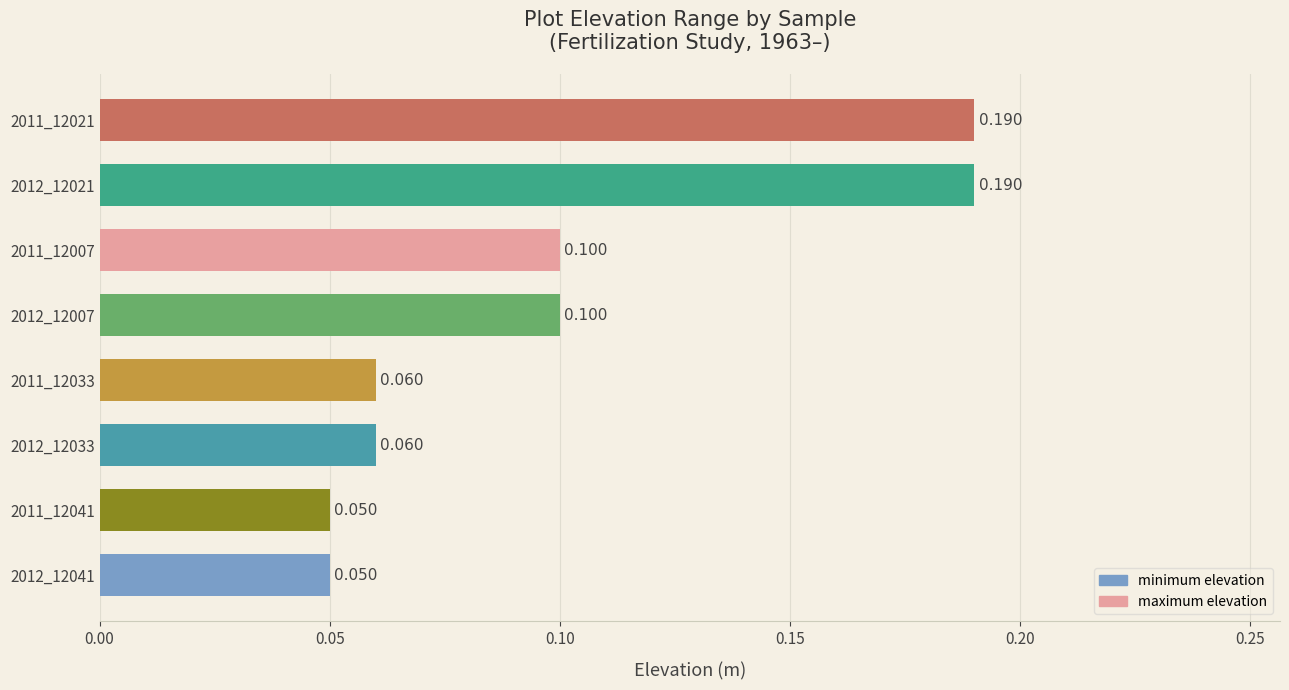

Are the bars horizontal?

Yes